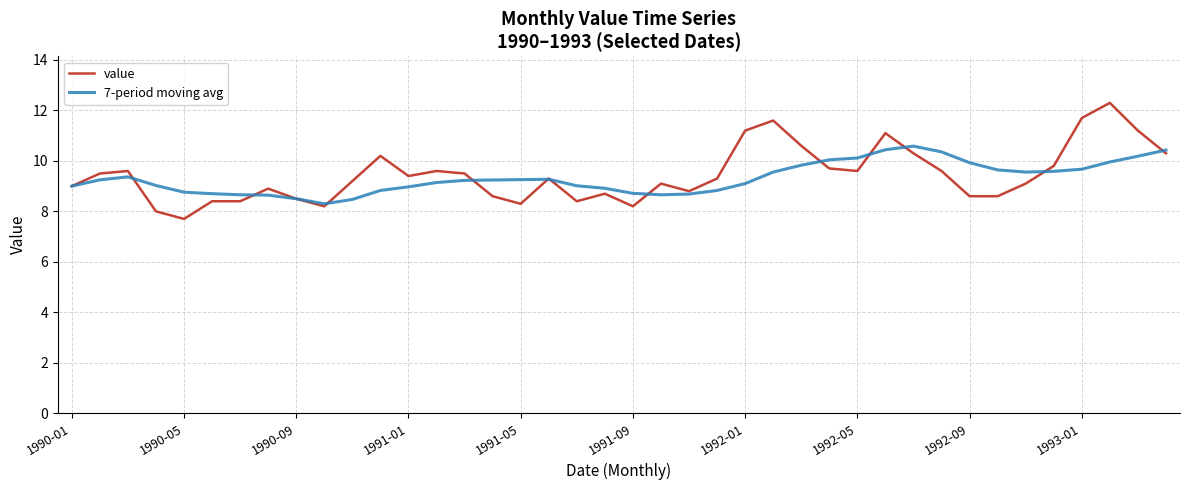

What is the lowest value of the 7-period moving avg series?

8.3